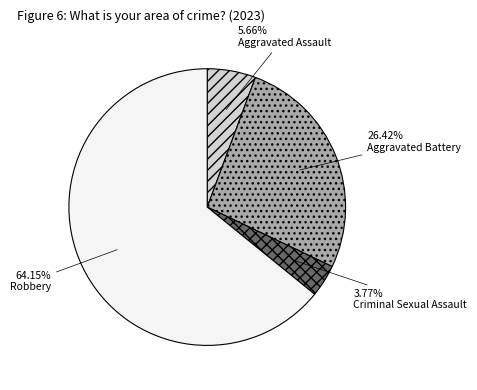

What is the majority slice?

Robbery